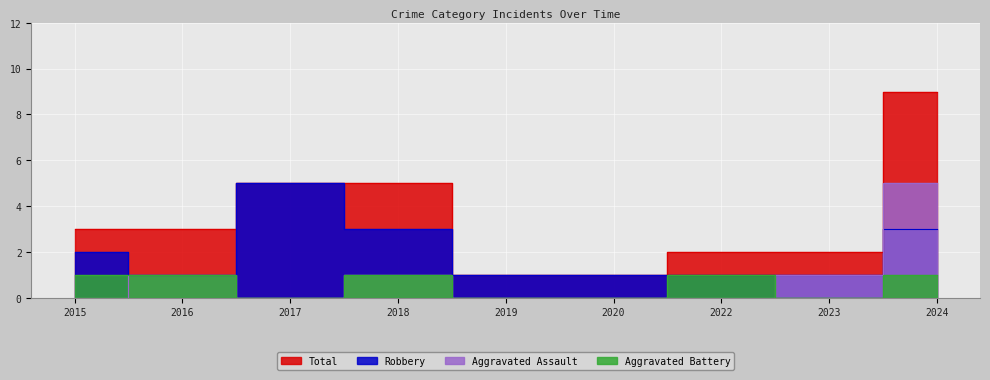

What value does the Total series have at 2022?

2